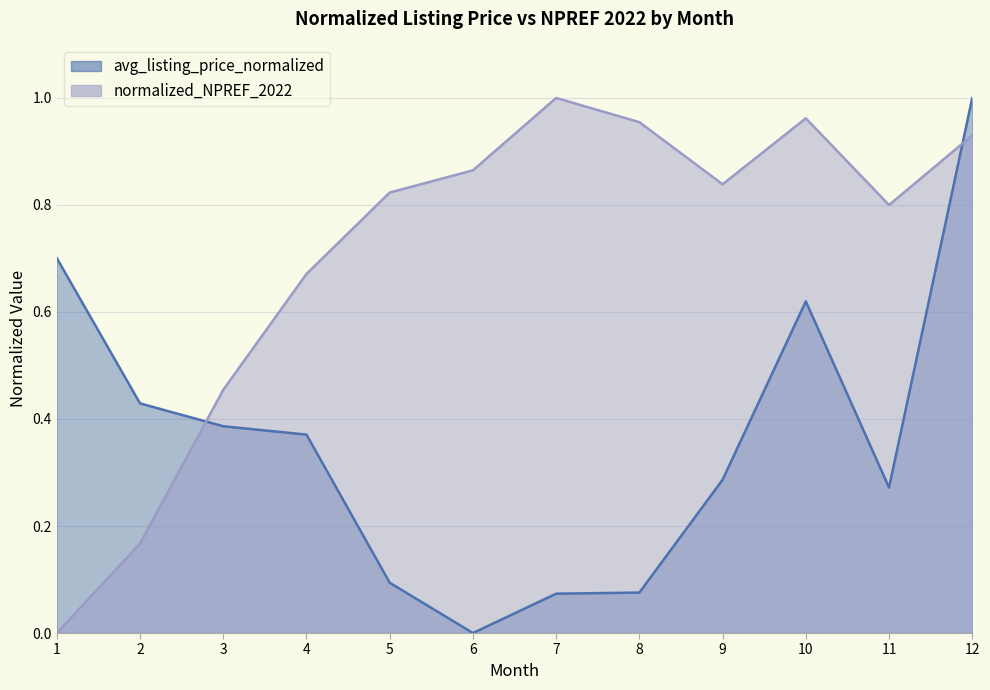

What is the value of the normalized_NPREF_2022 point at the 2nd from the left?

0.2